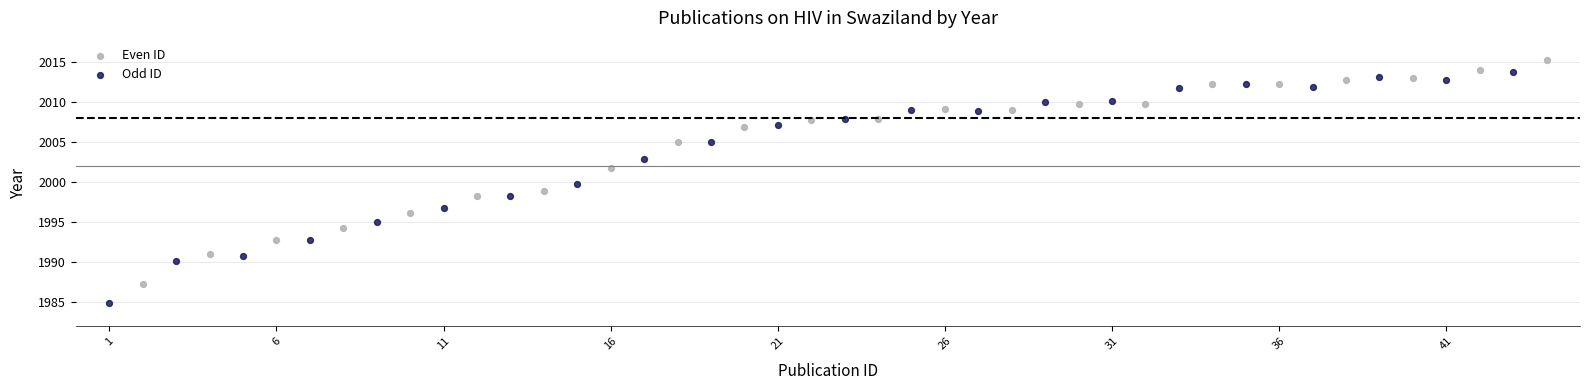

Which series has the widest spread of Y values?

Odd ID